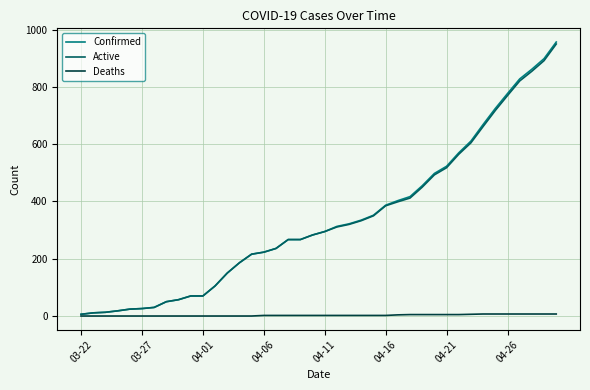

What is the maximum value for Confirmed?

957